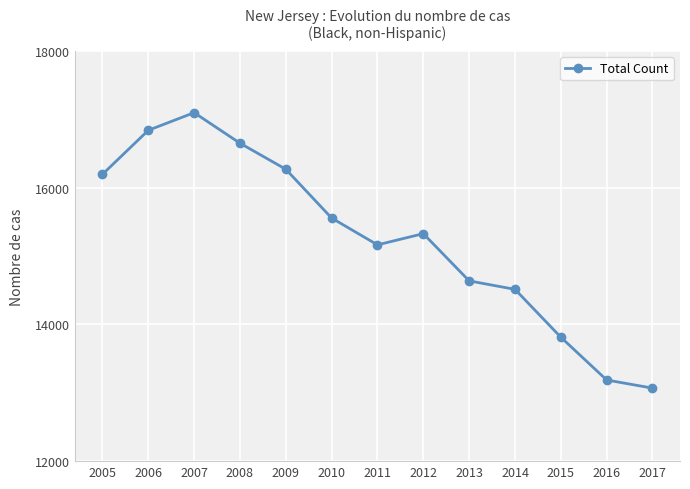

Does the chart have visible grid lines?

Yes